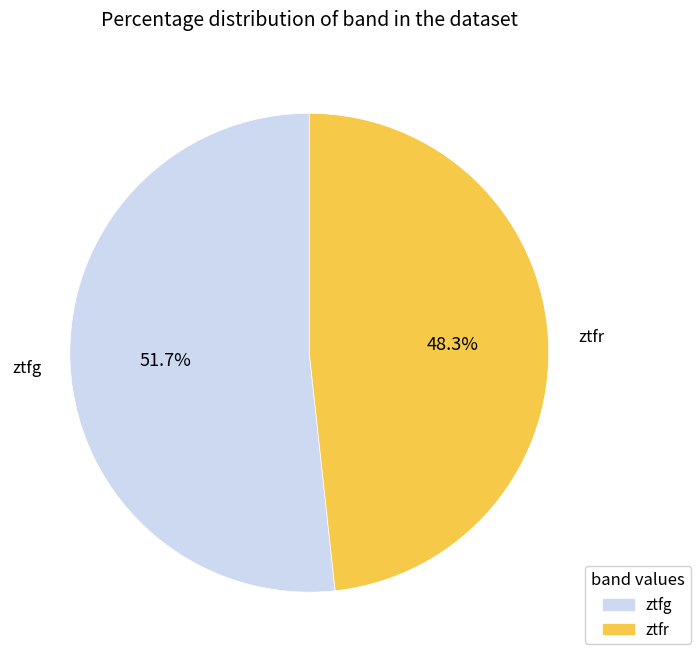

How much of the chart is everything except ztfr?

51.7%